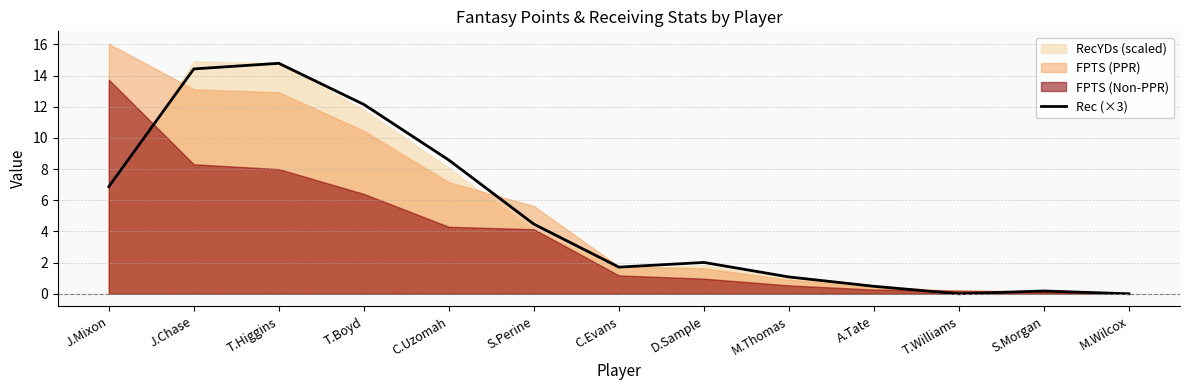

What is the change in value from T.Boyd to A.Tate?

-11.7